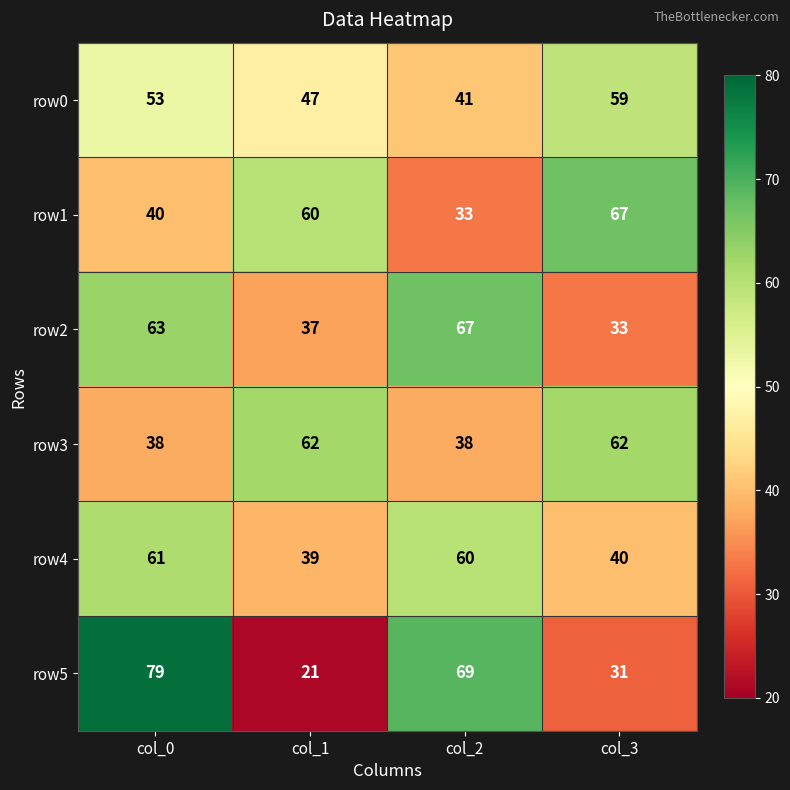

Which series has the largest range (max minus min)?

row5